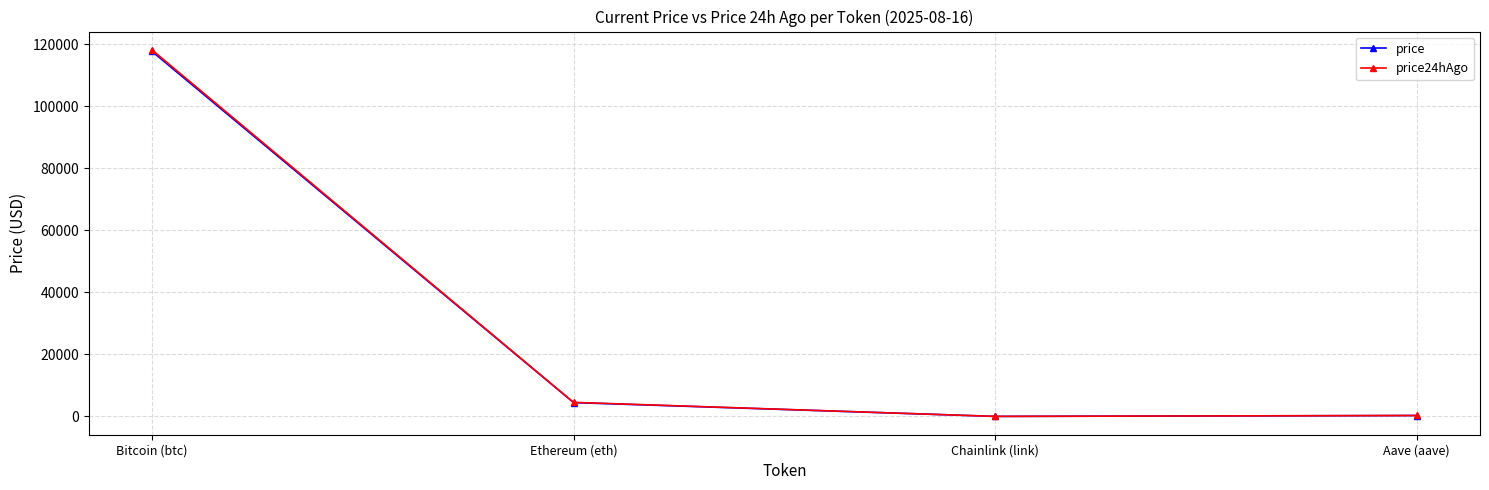

How many lines are shown in the chart?

2